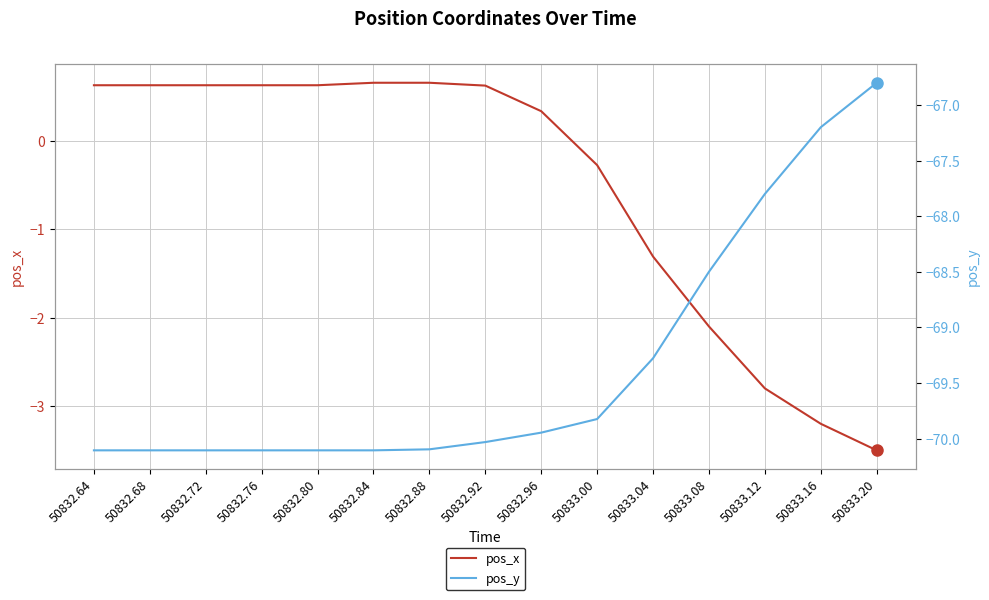

What are all the series names shown in the legend?

pos_x, pos_y